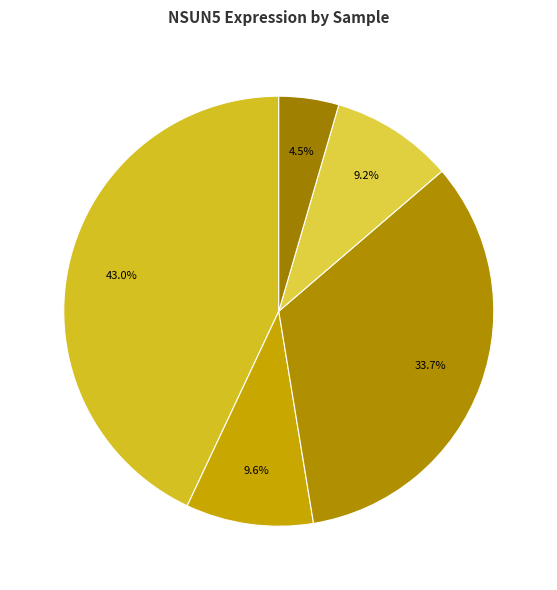

How many segments does this pie chart have?

5